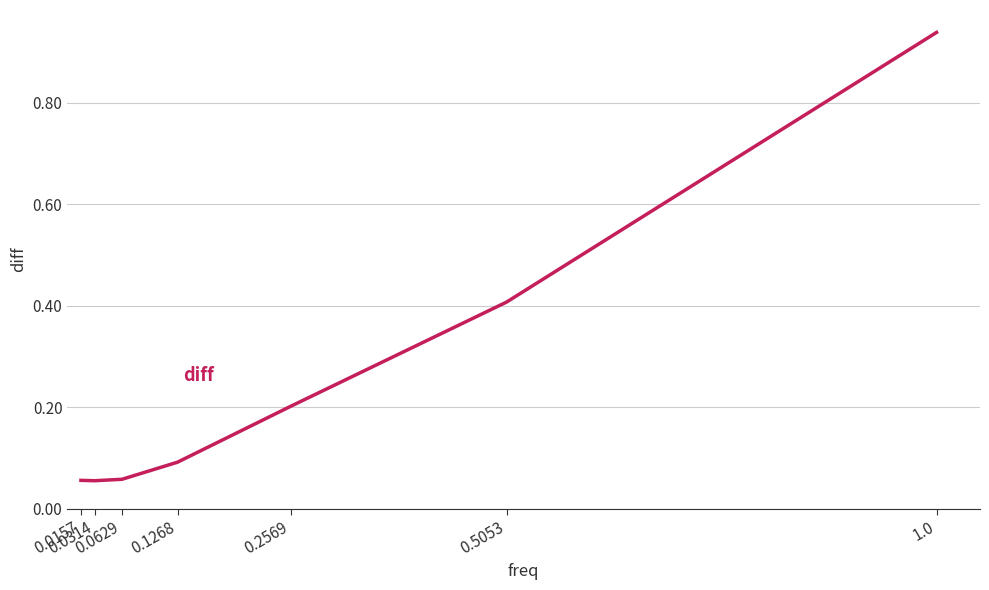

What is the average value?

0.3